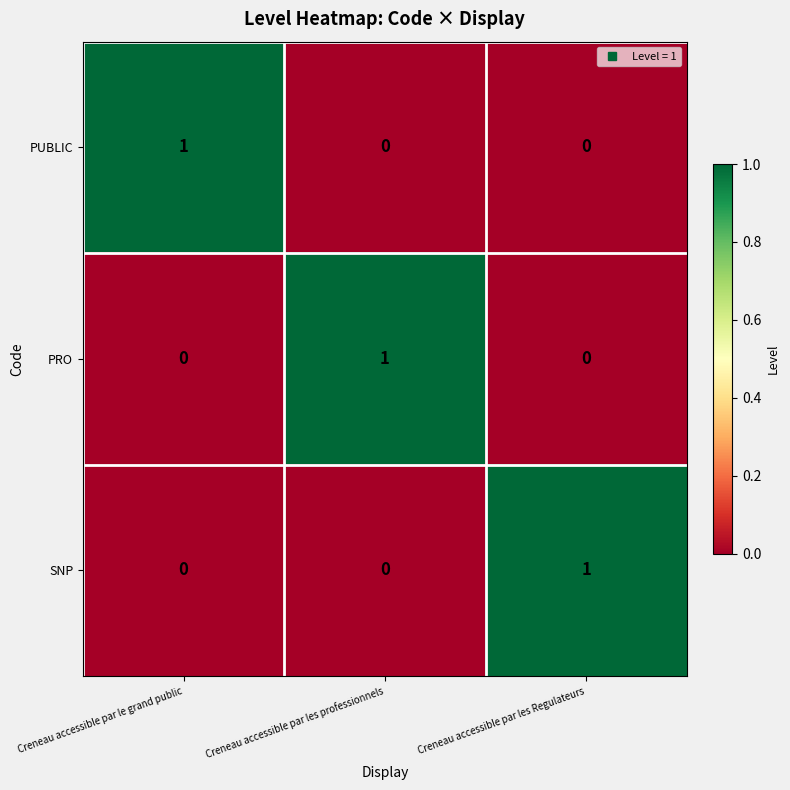

At how many categories does at least one series exceed 0?

3